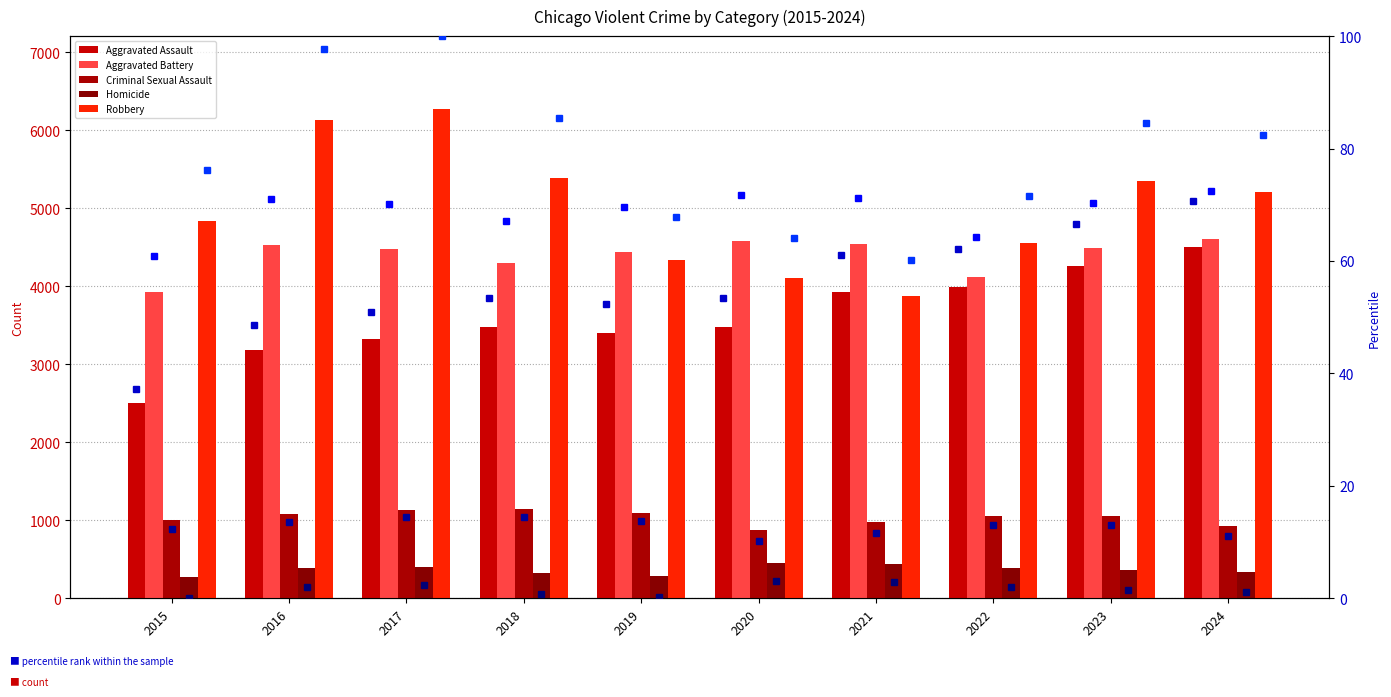

What is the value of the Robbery bar at the 9th from the left?

5344